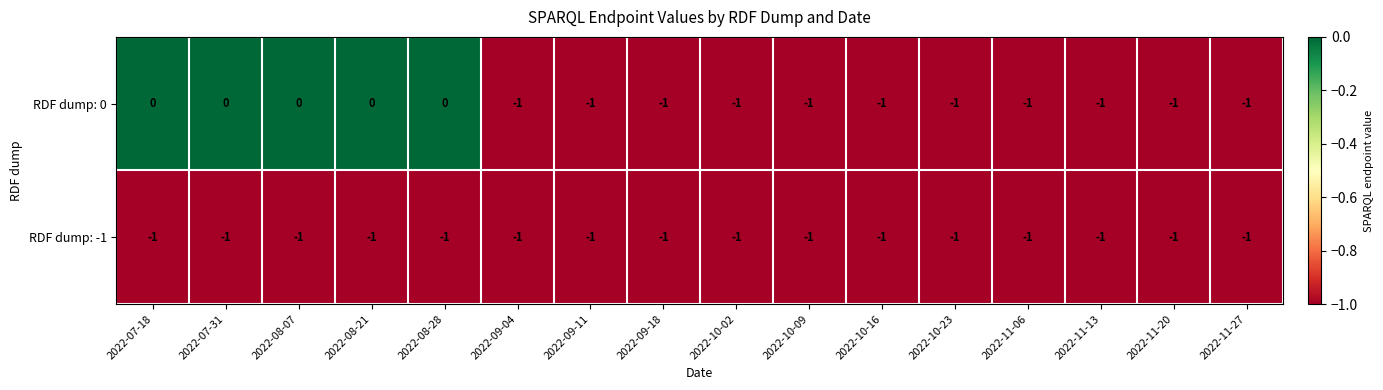

List the series in order of their peak value, highest first.

RDF dump: 0, RDF dump: -1